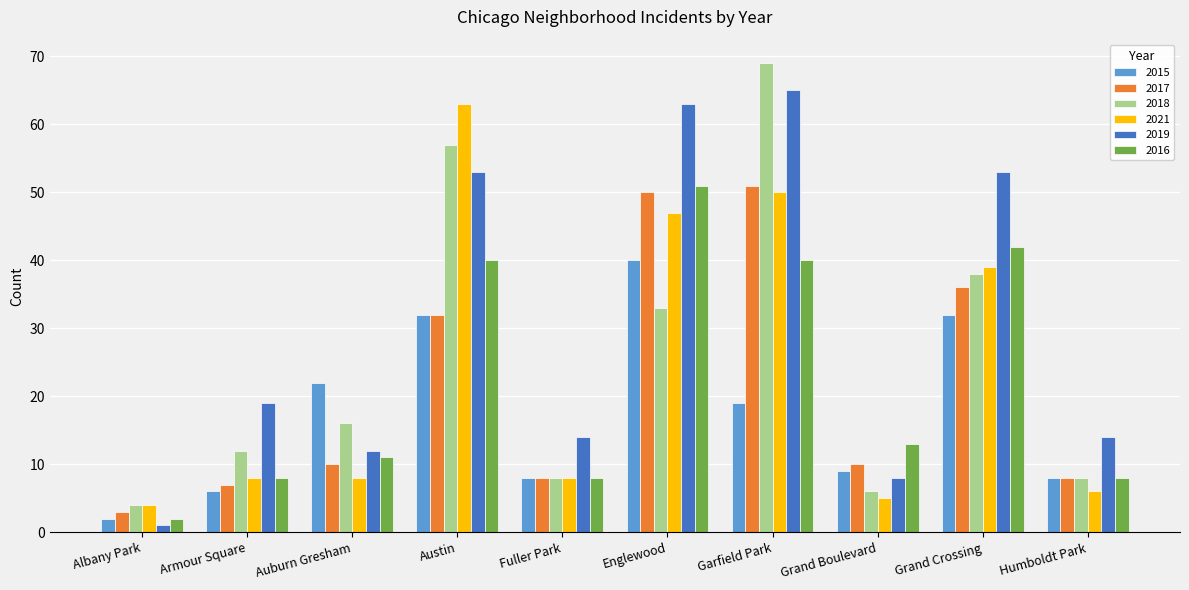

What are all the series names shown in the legend?

2015, 2017, 2018, 2021, 2019, 2016